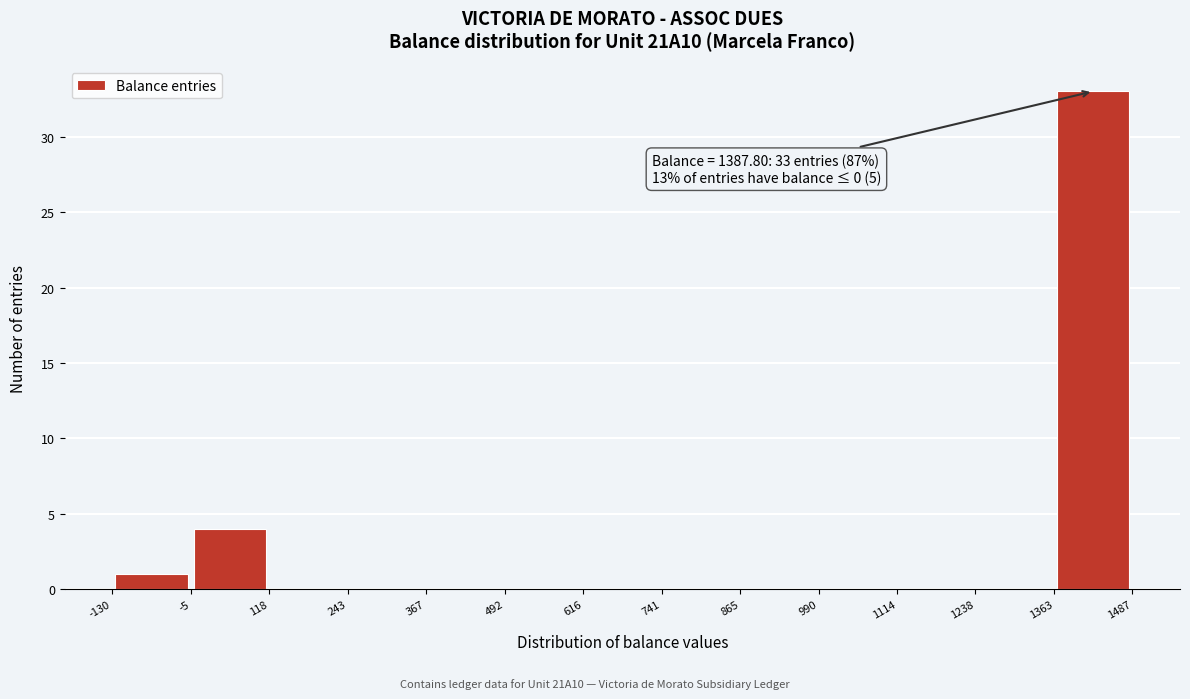

Which range on the x-axis has the tallest bar?

1363 to 1487